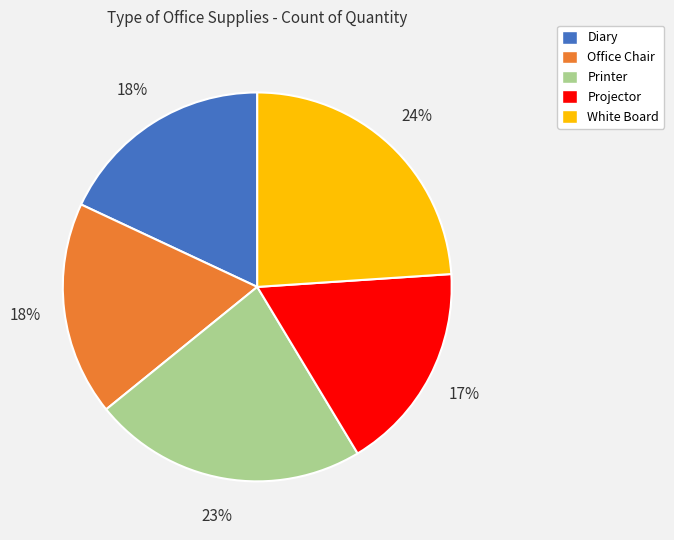

What percentage is the Office Chair slice, to the nearest percent?

18%